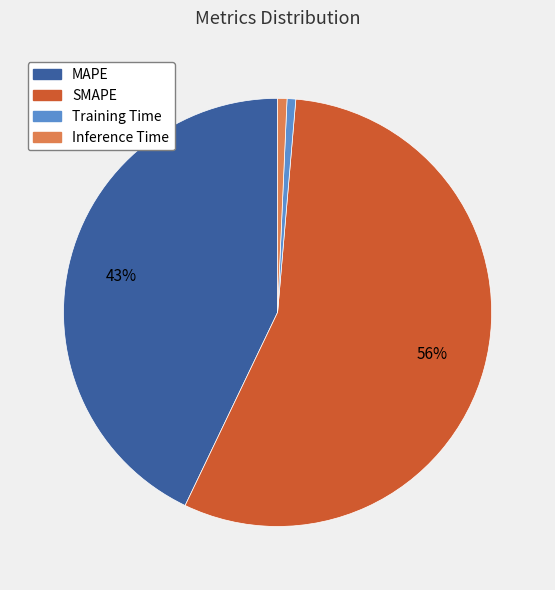

Which slice is the largest?

SMAPE